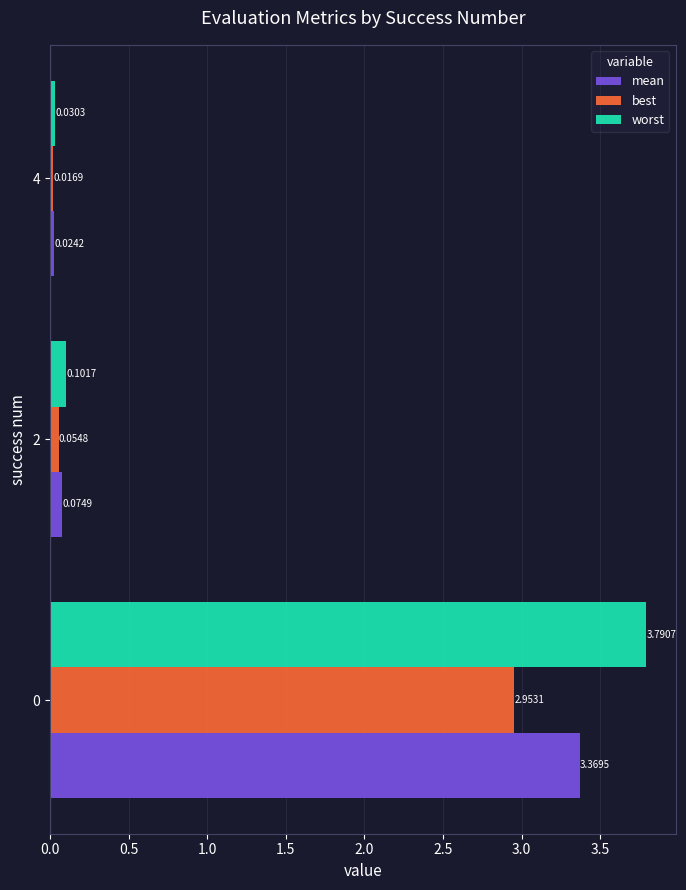

At how many categories does at least one series exceed 0?

3